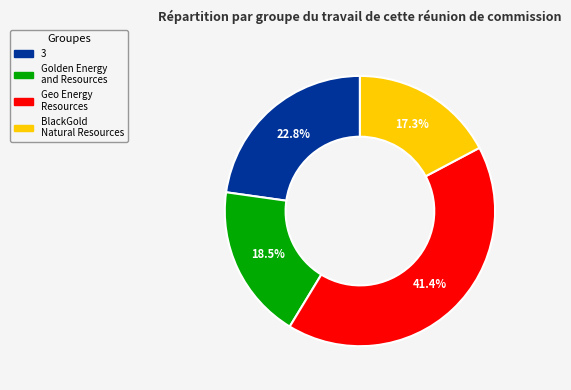

Is there a majority slice in this chart?

No